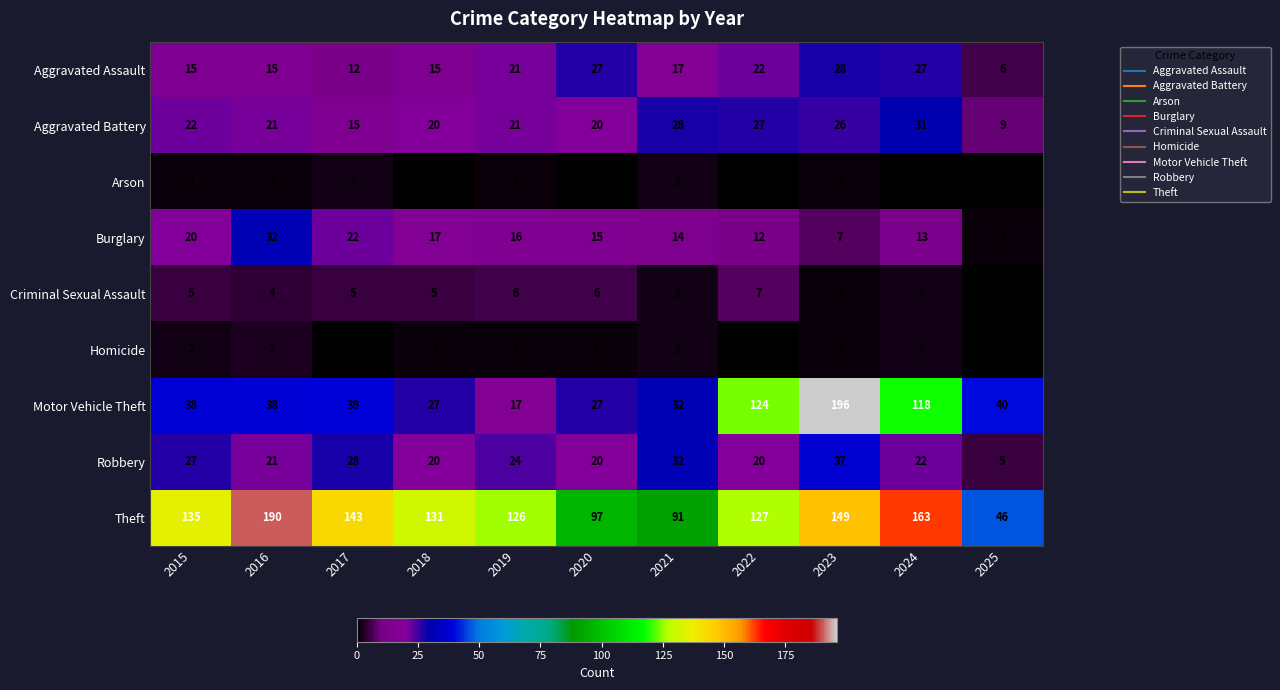

Rank the series by their maximum value, from highest to lowest.

Motor Vehicle Theft, Theft, Robbery, Burglary, Aggravated Battery, Aggravated Assault, Criminal Sexual Assault, Homicide, Arson